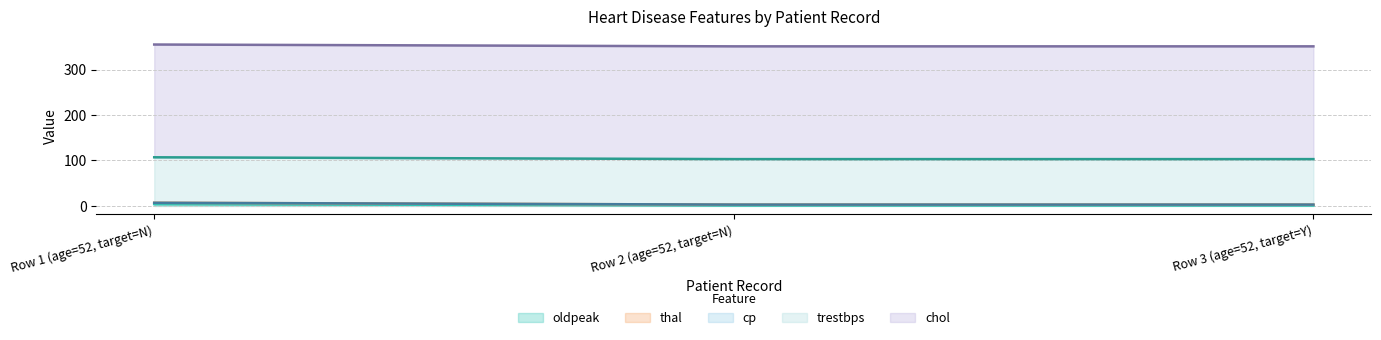

Reading left to right, transcribe all the data shown in this chart.

oldpeak: Row 1 (age=52, target=N)=4	Row 2 (age=52, target=N)=1	Row 3 (age=52, target=Y)=1
thal: Row 1 (age=52, target=N)=3	Row 2 (age=52, target=N)=2	Row 3 (age=52, target=Y)=2
cp: Row 1 (age=52, target=N)=0	Row 2 (age=52, target=N)=0	Row 3 (age=52, target=Y)=0
trestbps: Row 1 (age=52, target=N)=100	Row 2 (age=52, target=N)=100	Row 3 (age=52, target=Y)=100
chol: Row 1 (age=52, target=N)=248	Row 2 (age=52, target=N)=248	Row 3 (age=52, target=Y)=248